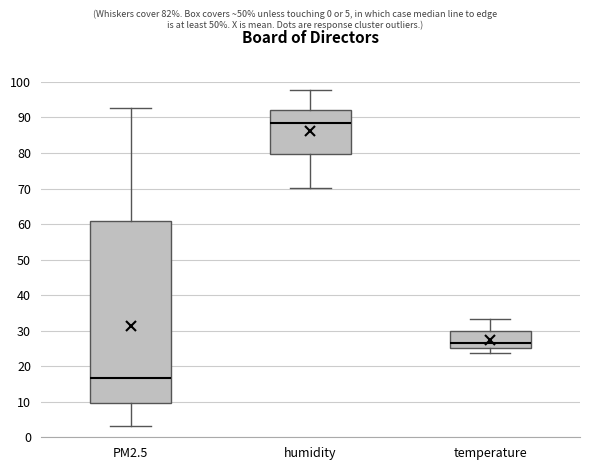

Comparing the boxes themselves (not the whiskers), which one is the tallest?

PM2.5